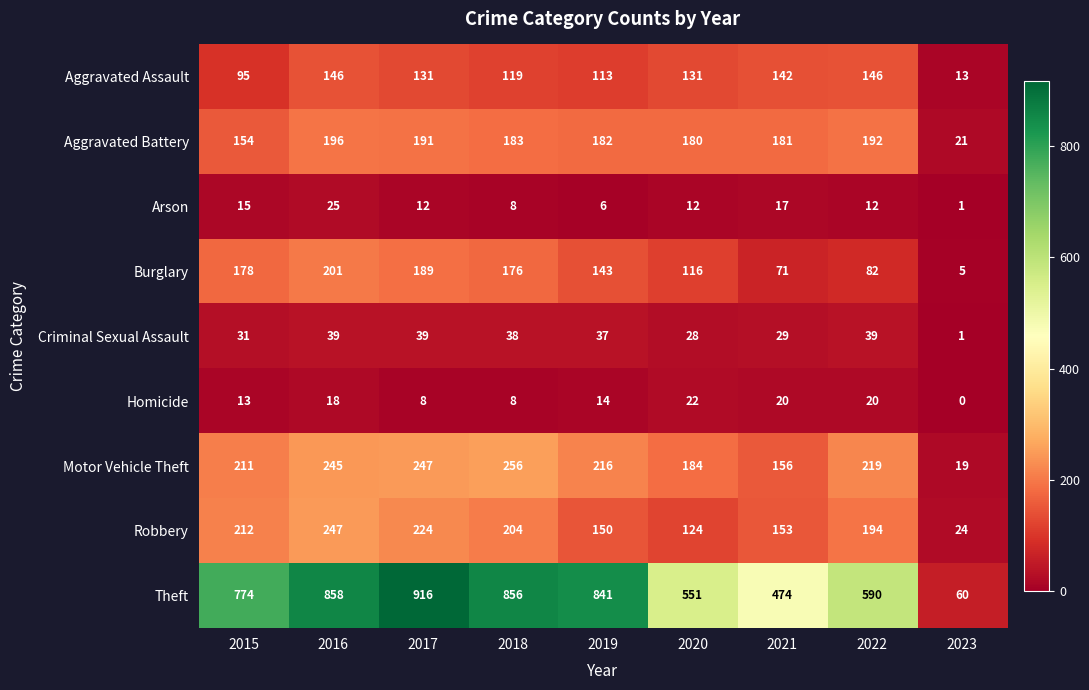

Rank the series at 2015 from lowest to highest value.

Homicide, Arson, Criminal Sexual Assault, Aggravated Assault, Aggravated Battery, Burglary, Motor Vehicle Theft, Robbery, Theft